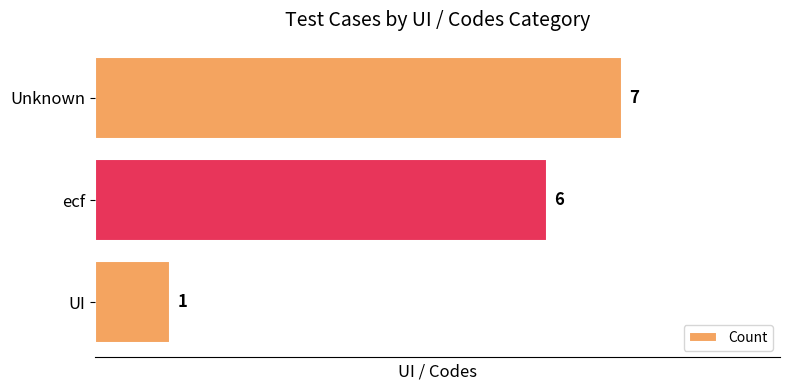

The chart shows a value of 6 at ecf. True or false?

True